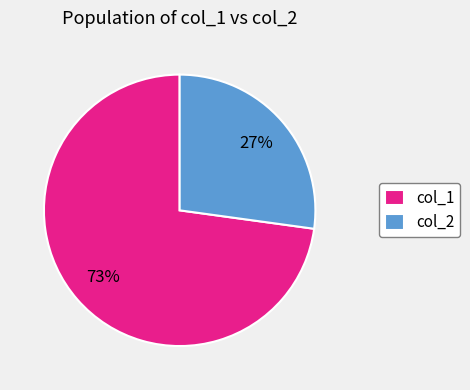

To the nearest percent, what is the average slice percentage?

50%